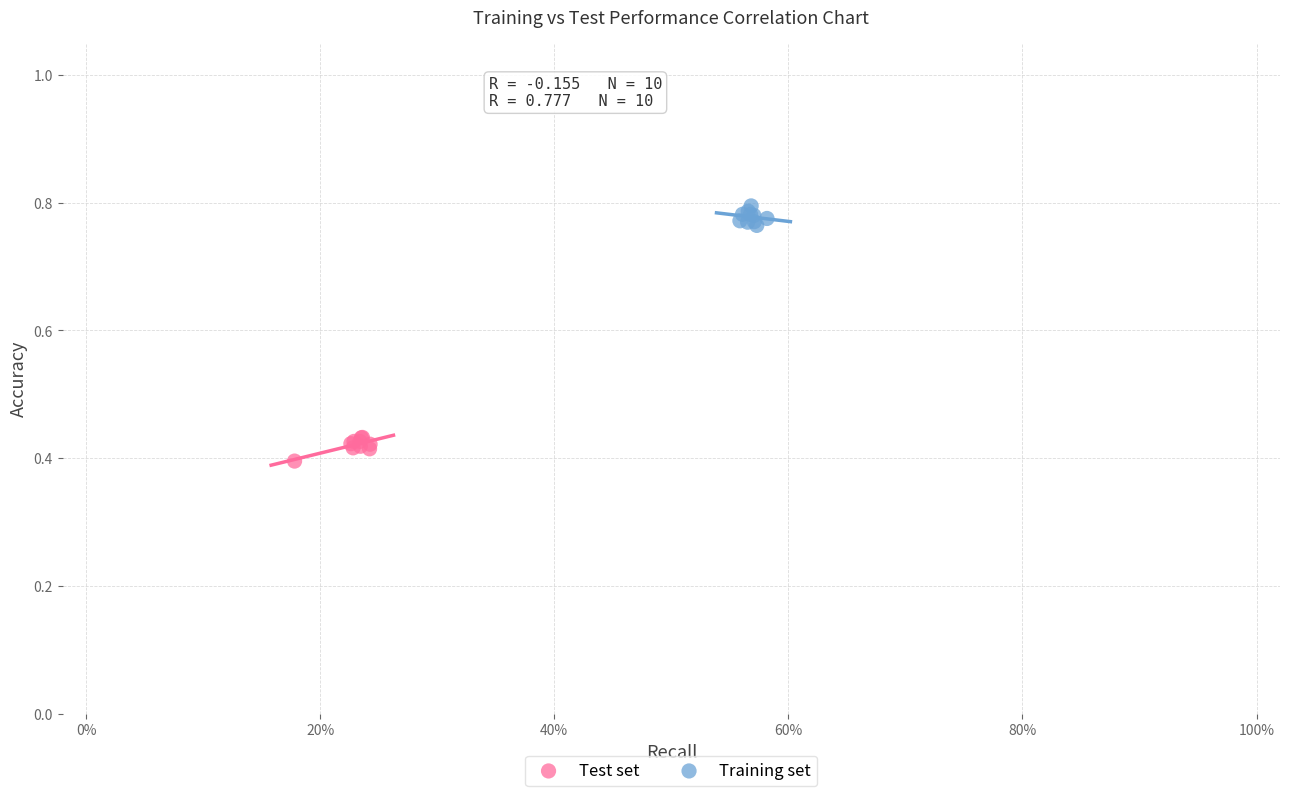

Which series contains the highest Y value?

Training set